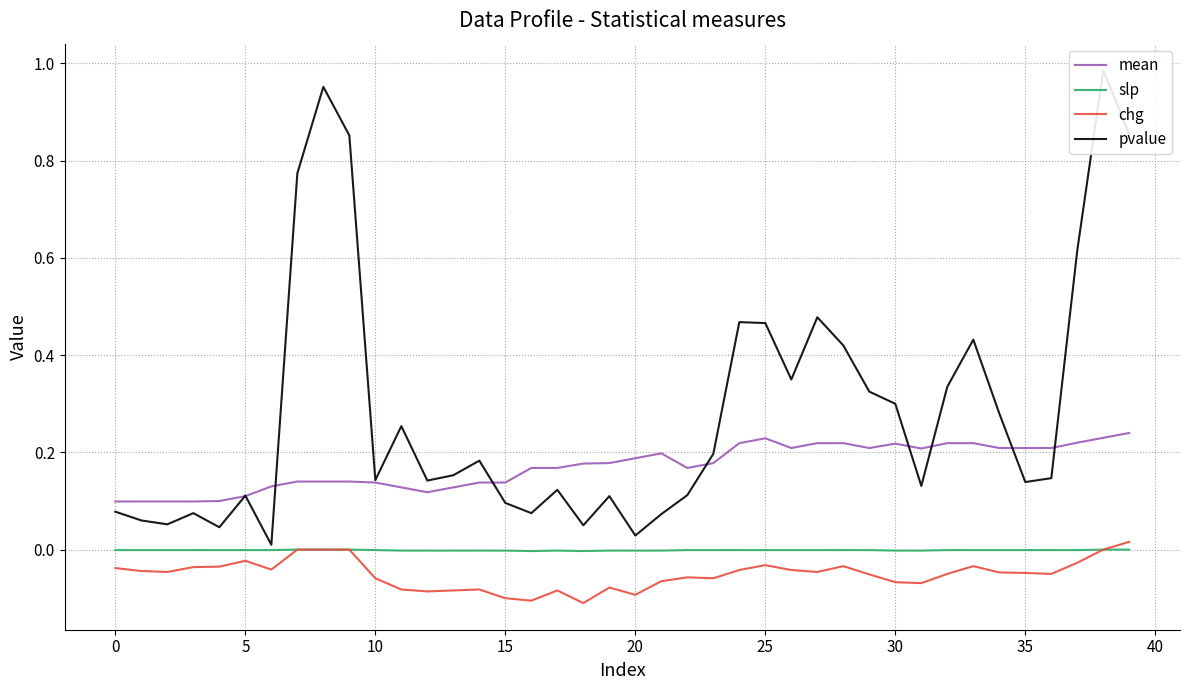

At how many categories does at least one series exceed 0?

40